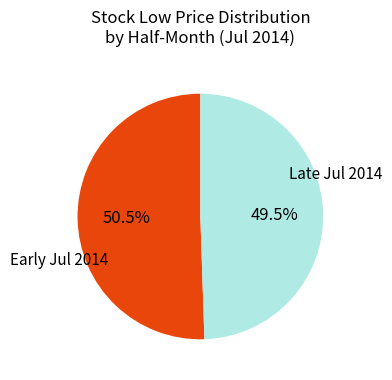

To the nearest percent, what is the average slice percentage?

50%